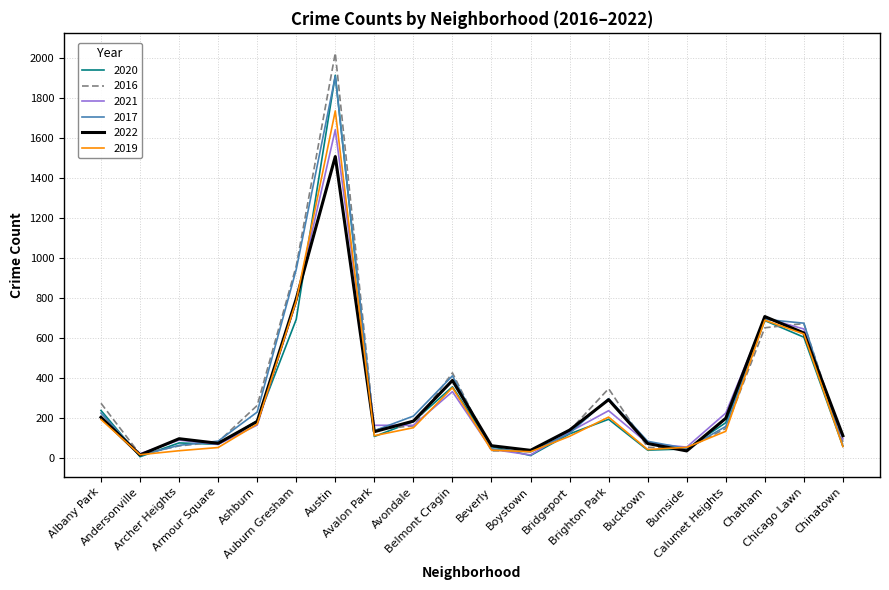

What is the total value across all series at Boystown?

174